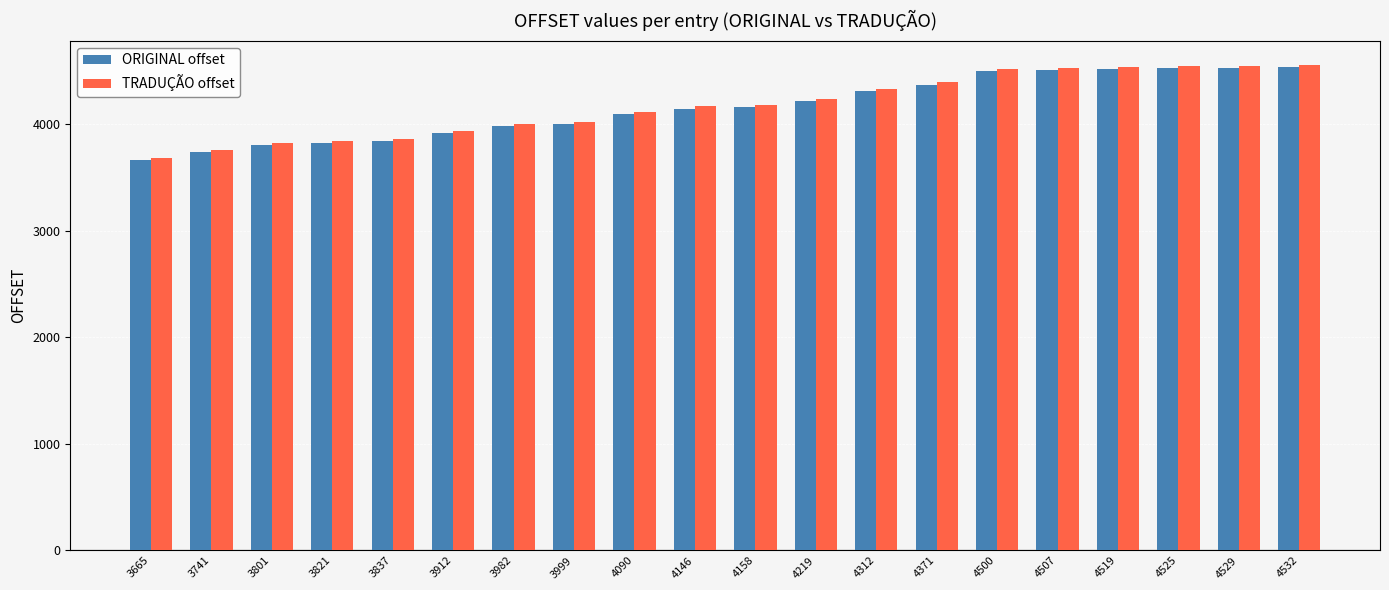

How many bars are there in total?

40